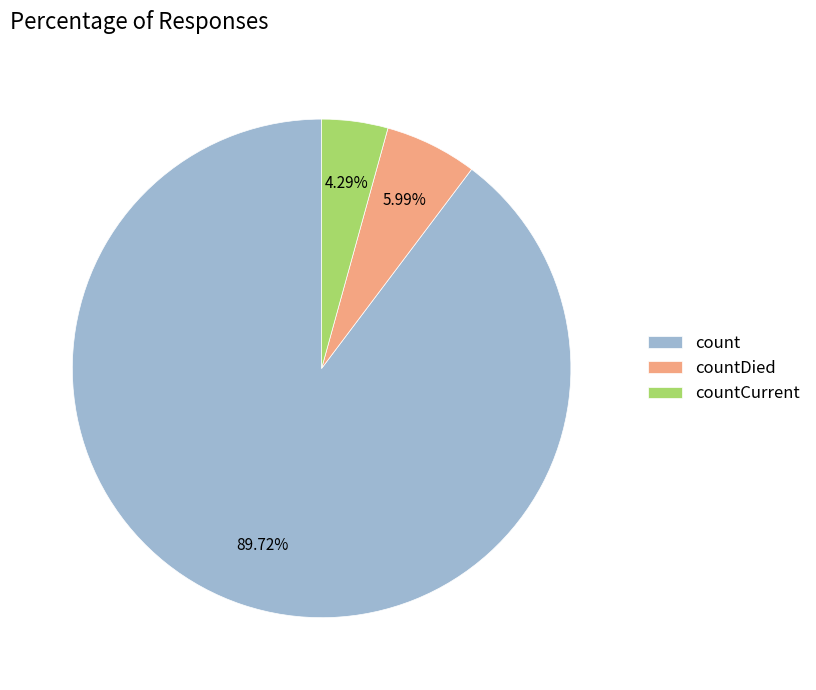

Is countCurrent the majority of the pie?

No